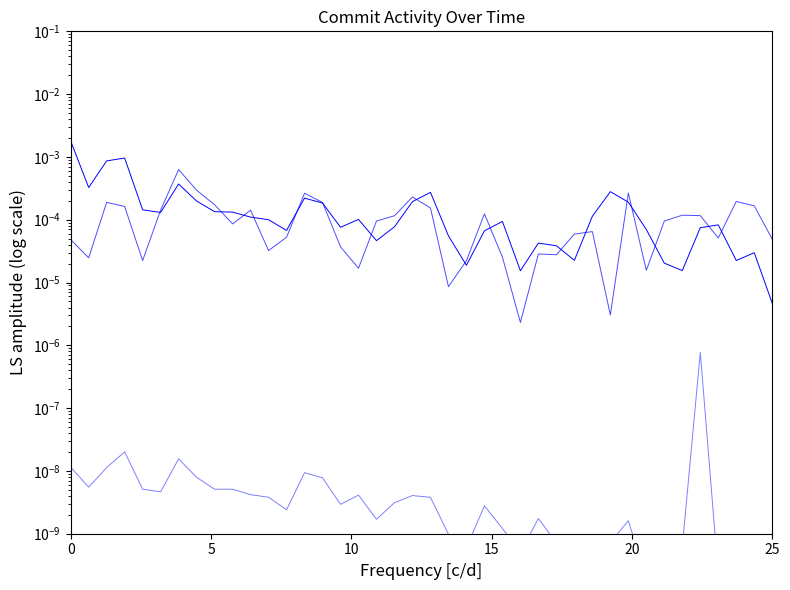

Which series changed the most between 10 and 6?

End Line